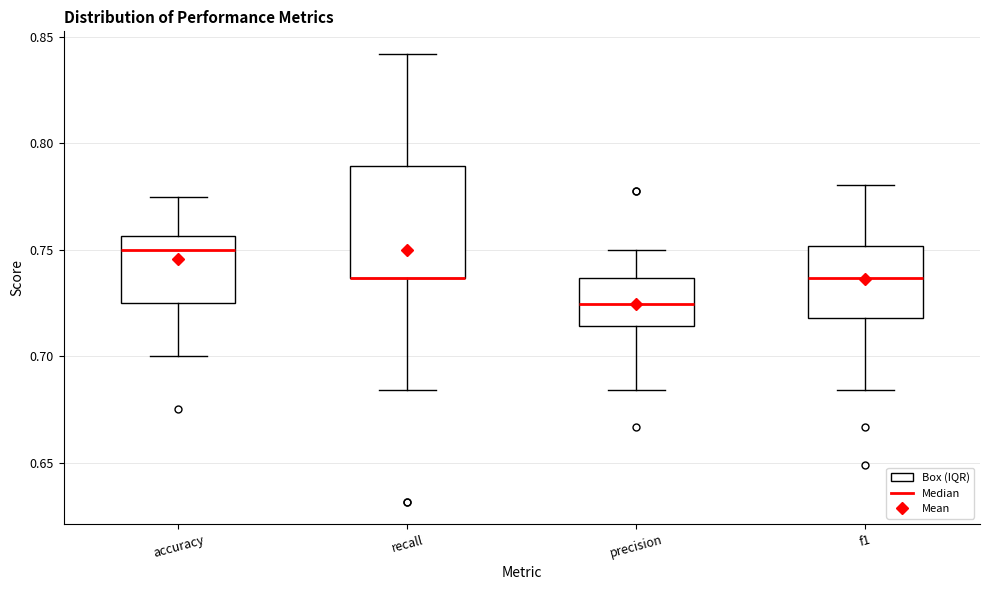

Where does the lower whisker of the box for accuracy end on the y-axis? The values are not printed on the chart, so give them approximately, as read against the axis.

0.700